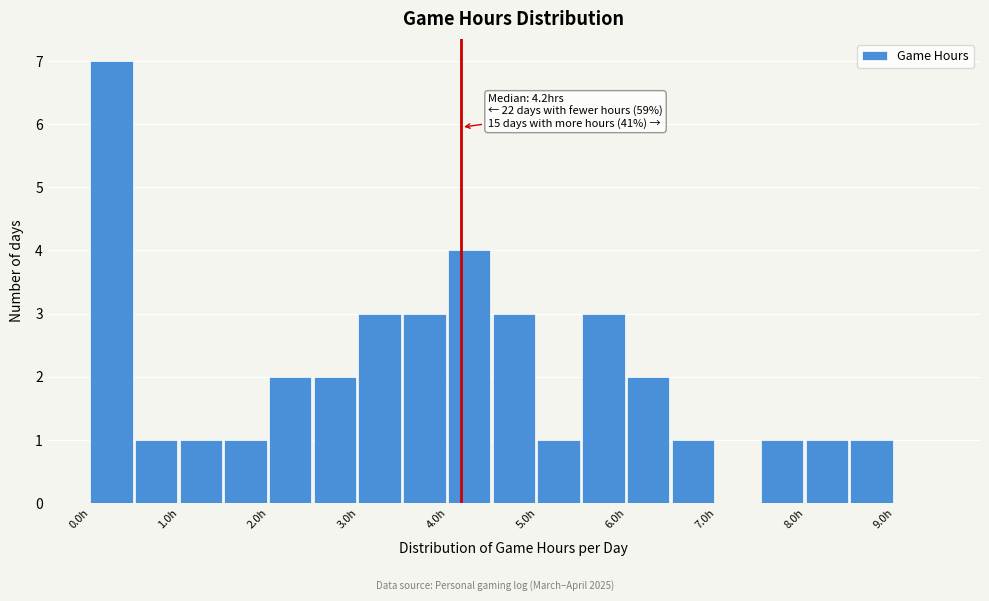

Which range on the x-axis has the tallest bar?

0.0 to 0.5